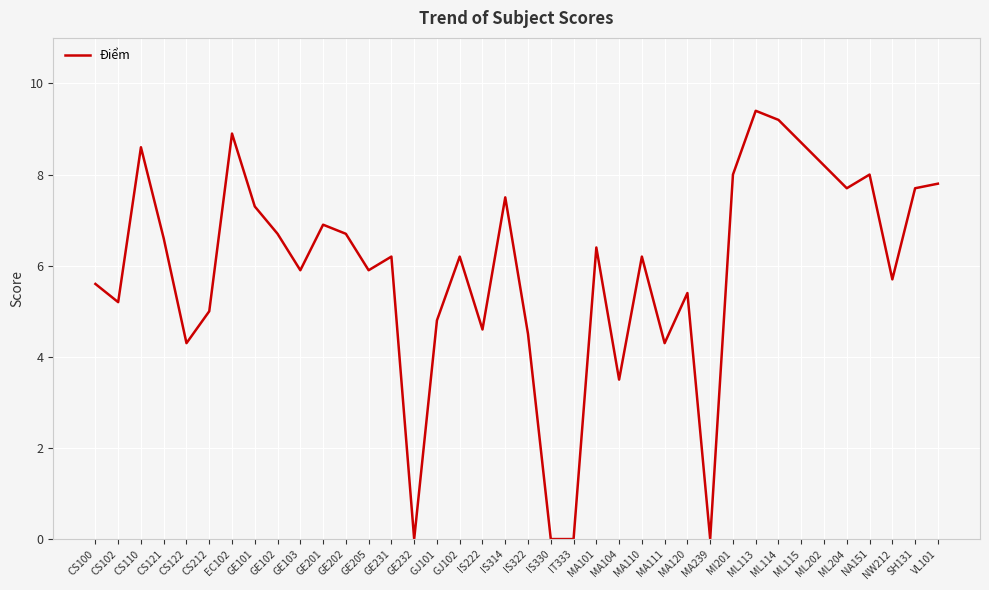

What is the sum of the values at VL101 and MA101?

14.2